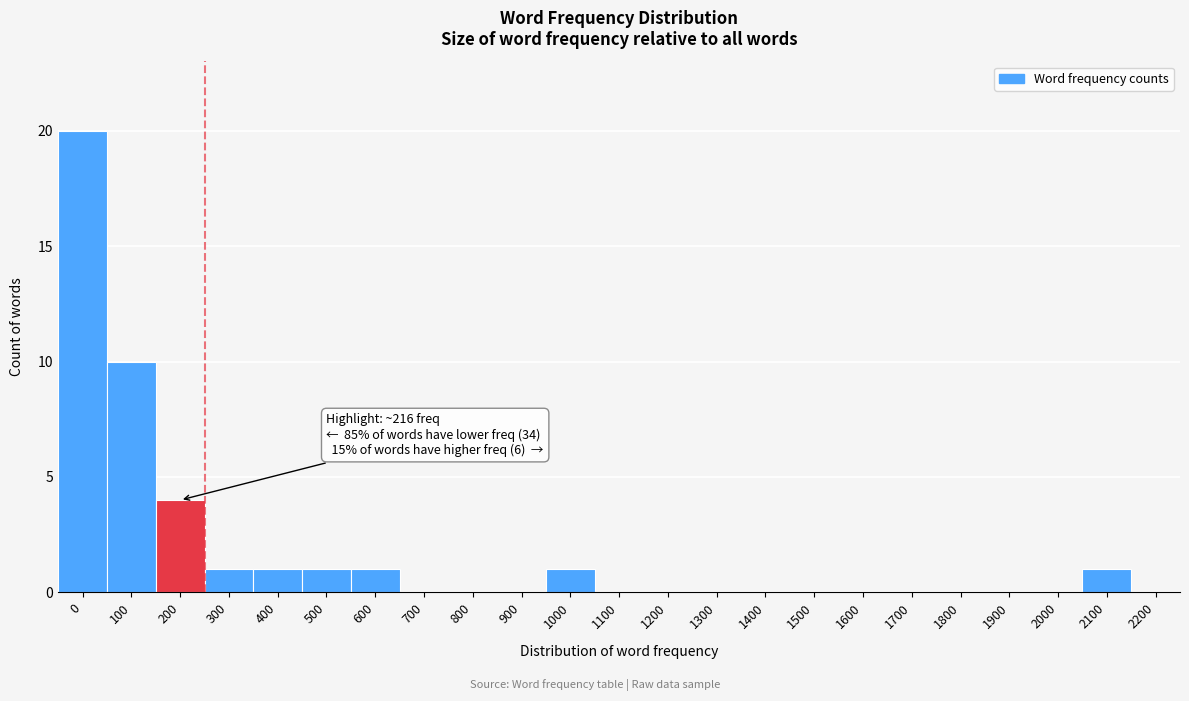

Reading left to right, extract all data points from this chart.

0=20	100=10	200=4	300=1	400=1	500=1	600=1	700=0	800=0	900=0	1000=1	1100=0	1200=0	1300=0	1400=0	1500=0	1600=0	1700=0	1800=0	1900=0	2000=0	2100=1	2200=0